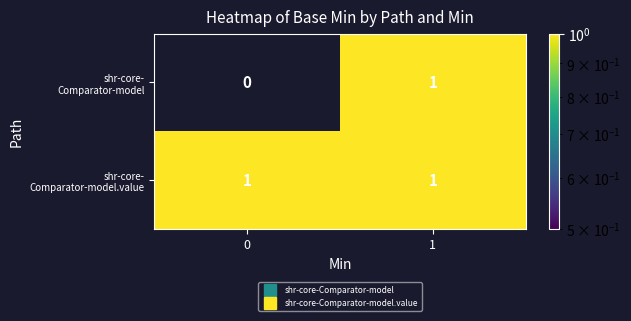

How many categories are shown in the chart?

2